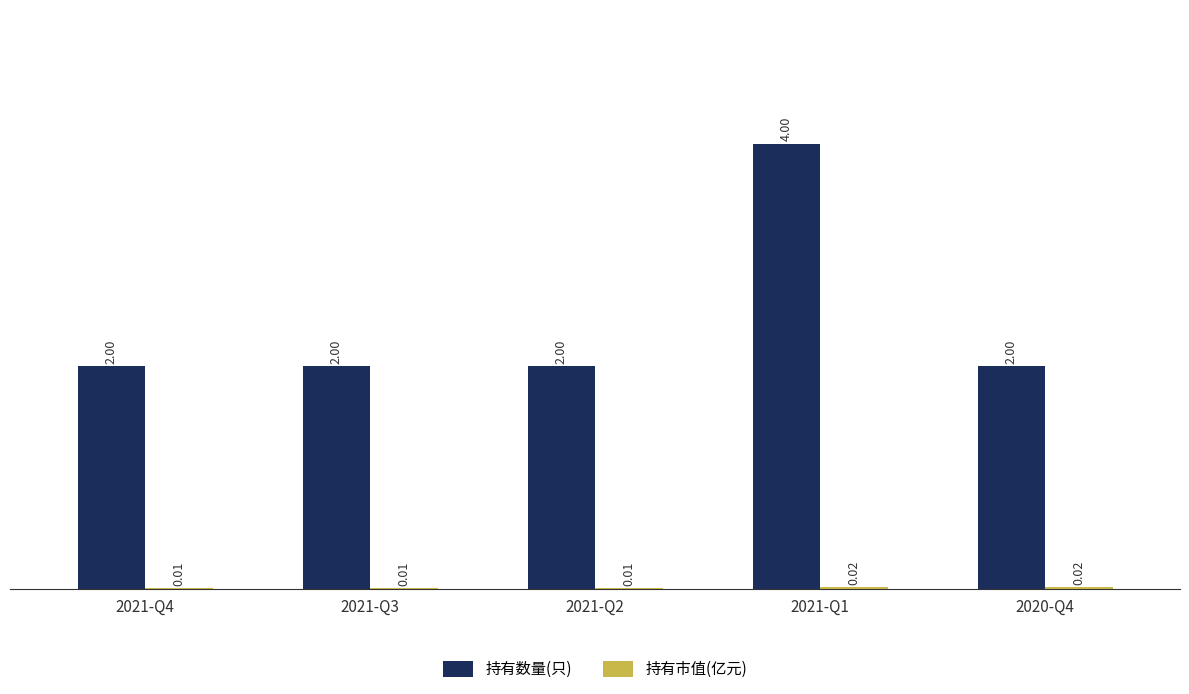

At which category is the sum across all series the highest?

2021-Q1